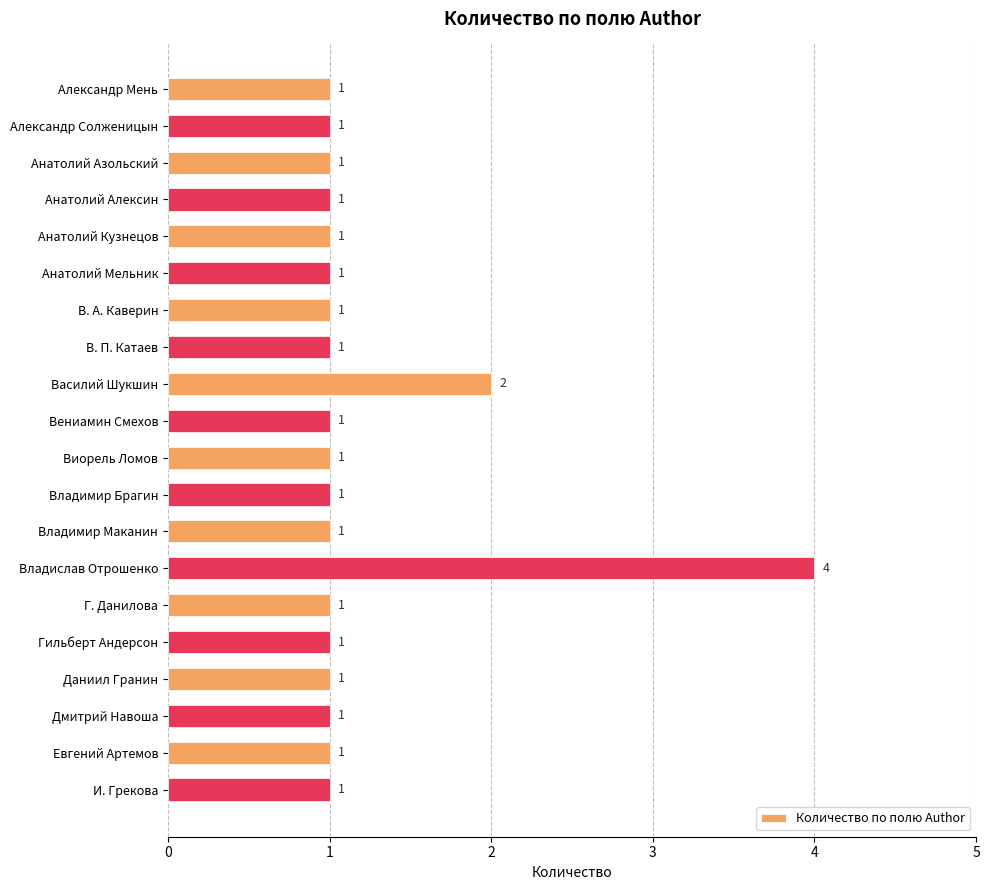

Does the chart contain any negative values?

No